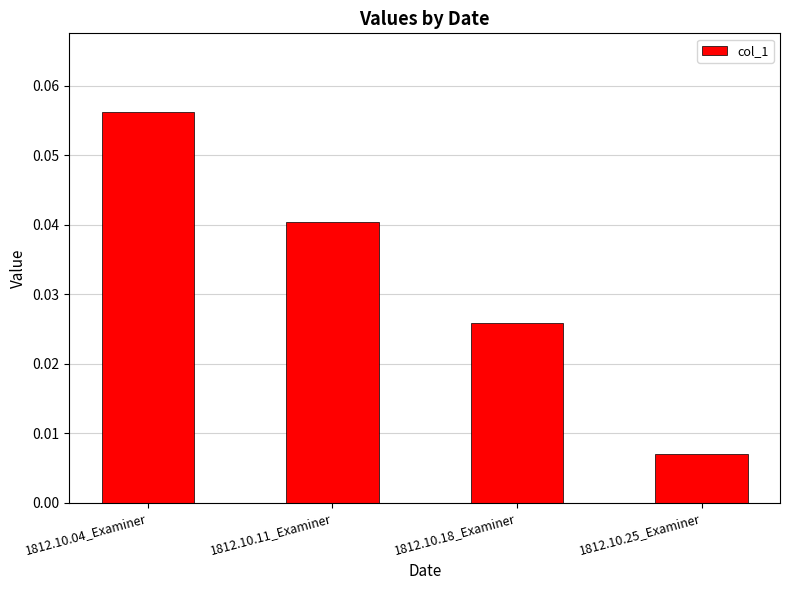

What is the label of the 3rd bar from the right?

1812.10.11_Examiner